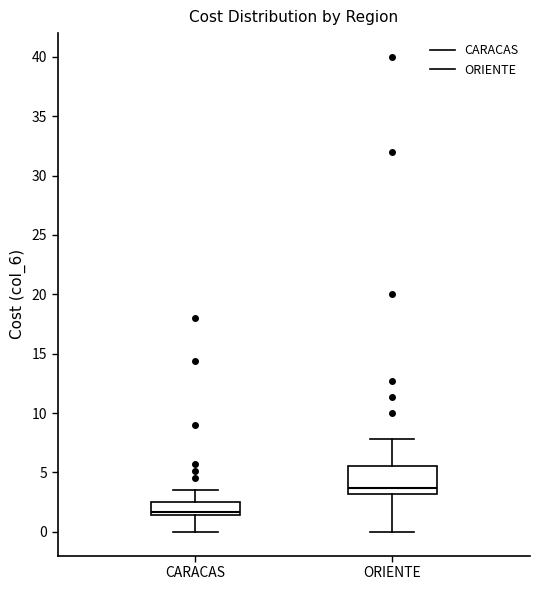

Reading left to right, read every box against the y-axis: the position of its median line, the range the box covers, and the ends of its whiskers. The values are not printed on the chart, so give them approximately, as read against the axis.

CARACAS: median 1.5 (just above the box's lower edge), box 1.5 to 2.5, whiskers 0.0 to 3.5
ORIENTE: median 3.5, box 3.0 to 5.5, whiskers 0.0 to 8.0